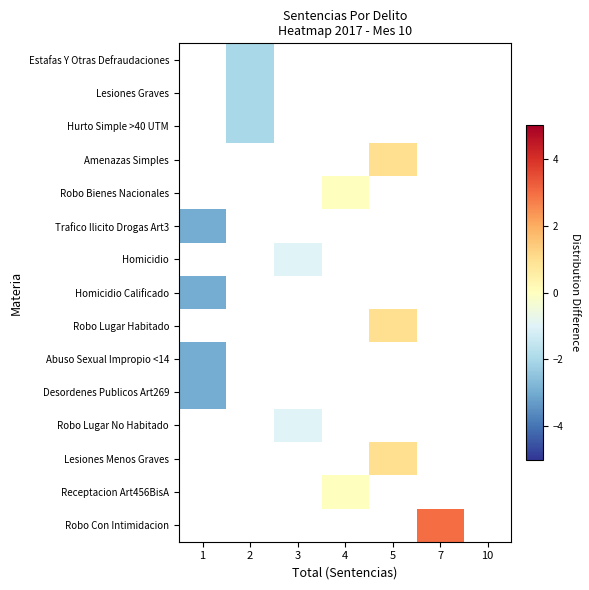

Between 1 and 3, which is larger?

3